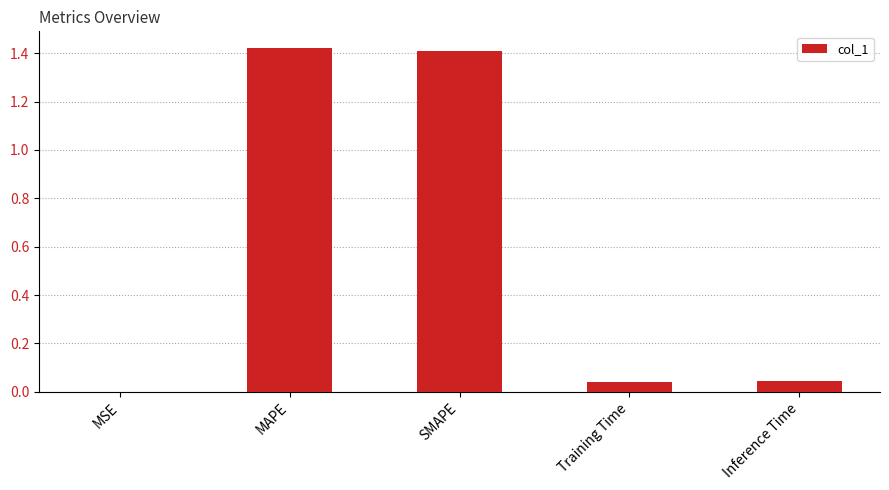

Is it true that the value at Inference Time is 0.0?

True